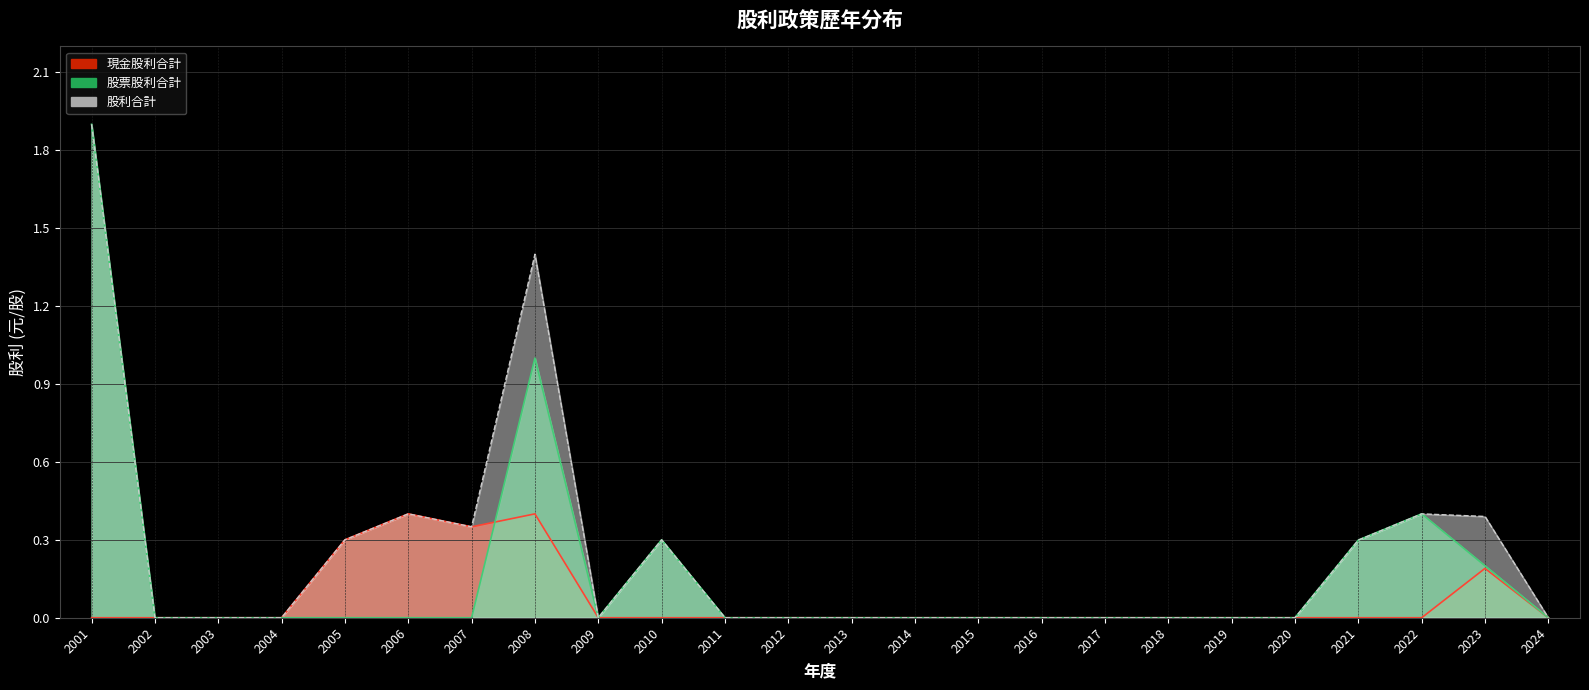

Reading left to right, transcribe all the data shown in this chart.

現金股利合計: 2001=0.0	2002=0.0	2003=0.0	2004=0.0	2005=0.3	2006=0.4	2007=0.3	2008=0.4	2009=0.0	2010=0.0	2011=0.0	2012=0.0	2013=0.0	2014=0.0	2015=0.0	2016=0.0	2017=0.0	2018=0.0	2019=0.0	2020=0.0	2021=0.0	2022=0.0	2023=0.2	2024=0.0
股票股利合計: 2001=1.9	2002=0.0	2003=0.0	2004=0.0	2005=0.0	2006=0.0	2007=0.0	2008=1.0	2009=0.0	2010=0.3	2011=0.0	2012=0.0	2013=0.0	2014=0.0	2015=0.0	2016=0.0	2017=0.0	2018=0.0	2019=0.0	2020=0.0	2021=0.3	2022=0.4	2023=0.2	2024=0.0
股利合計: 2001=1.9	2002=0.0	2003=0.0	2004=0.0	2005=0.3	2006=0.4	2007=0.3	2008=1.4	2009=0.0	2010=0.3	2011=0.0	2012=0.0	2013=0.0	2014=0.0	2015=0.0	2016=0.0	2017=0.0	2018=0.0	2019=0.0	2020=0.0	2021=0.3	2022=0.4	2023=0.4	2024=0.0